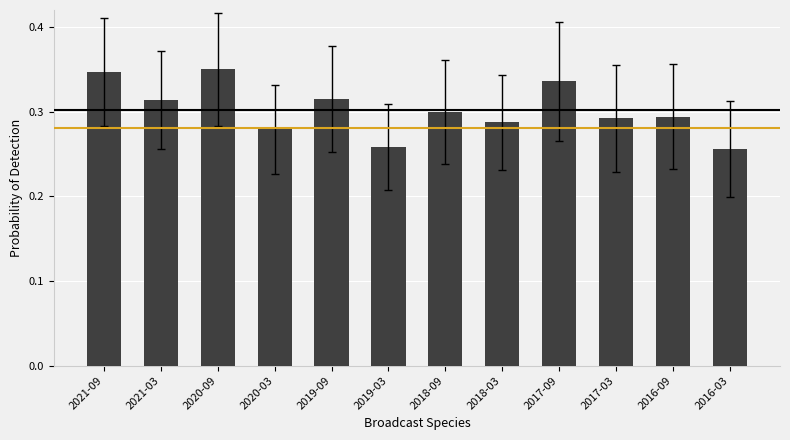

What is the label of the 4th bar from the right?

2017-09